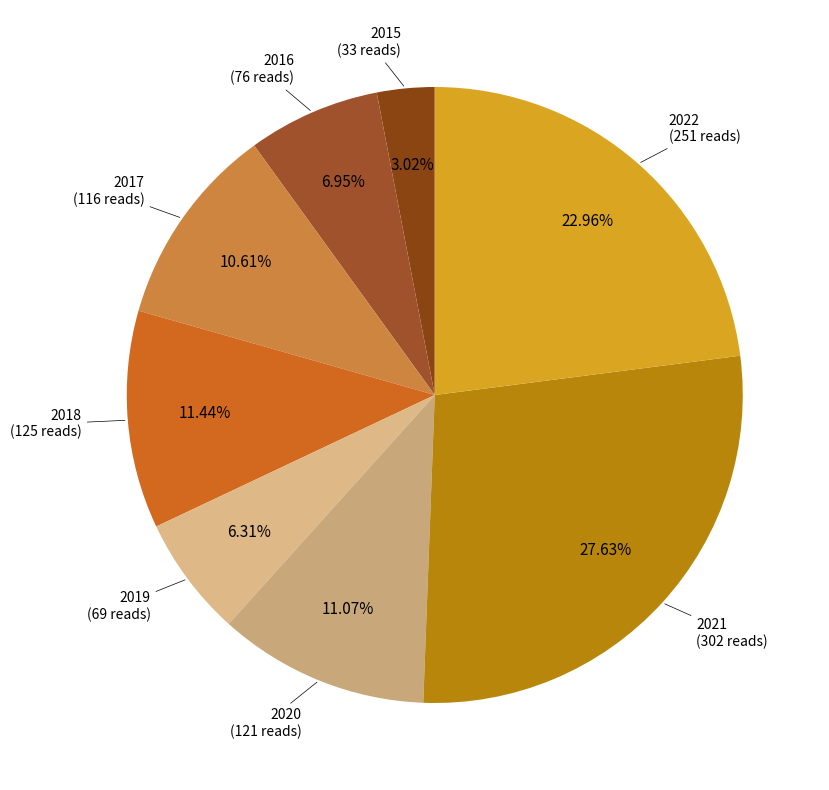

What percentage is the 2017 slice, to the nearest percent?

11%